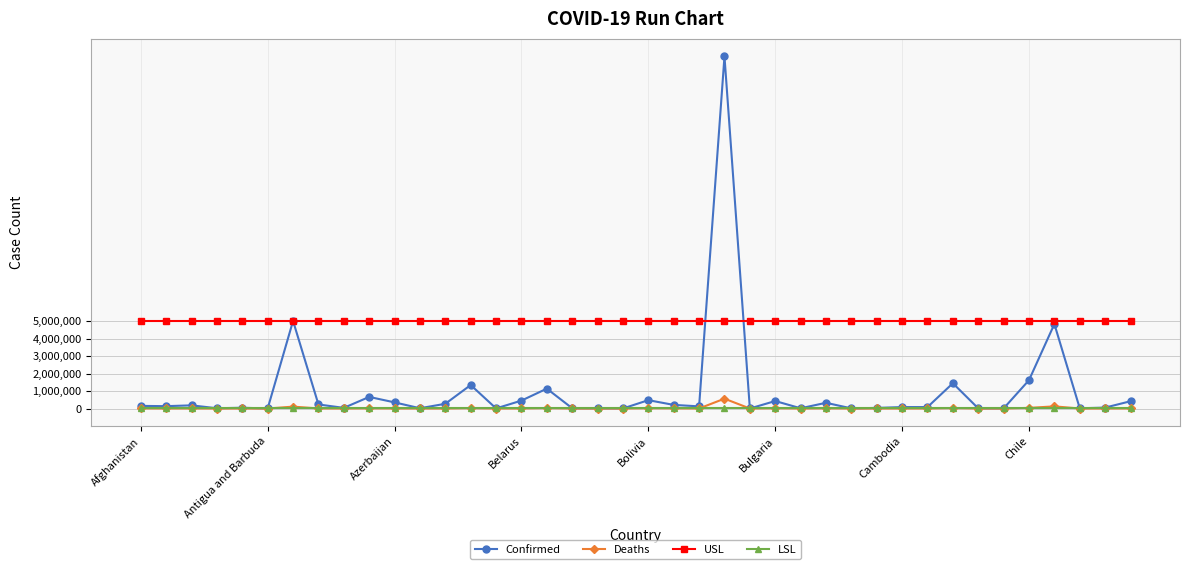

Which series has the largest total across all categories?

USL